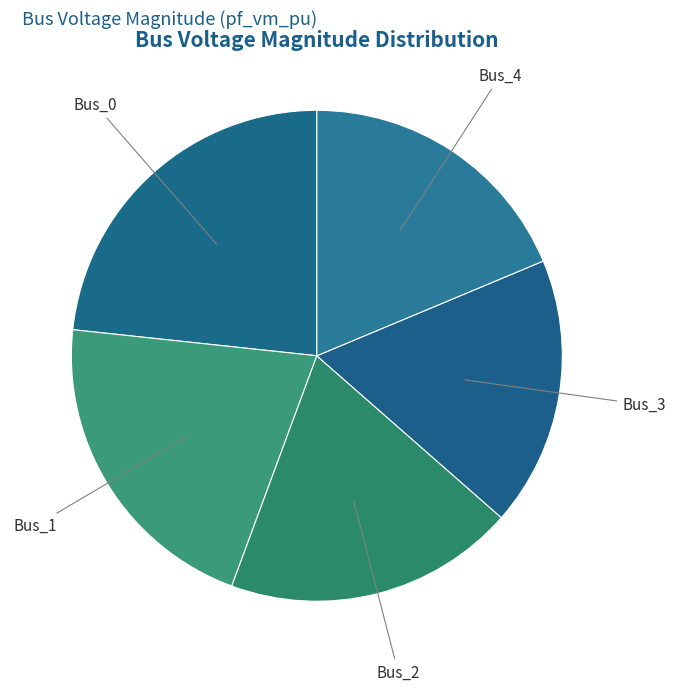

The Bus_4 slice represents 19% of the pie. True or false?

True